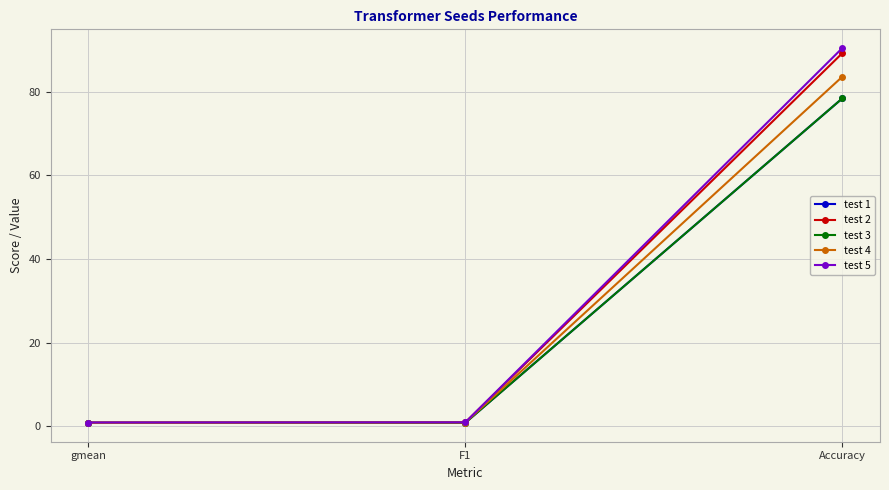

What is the label of the 2nd point from the left?

F1